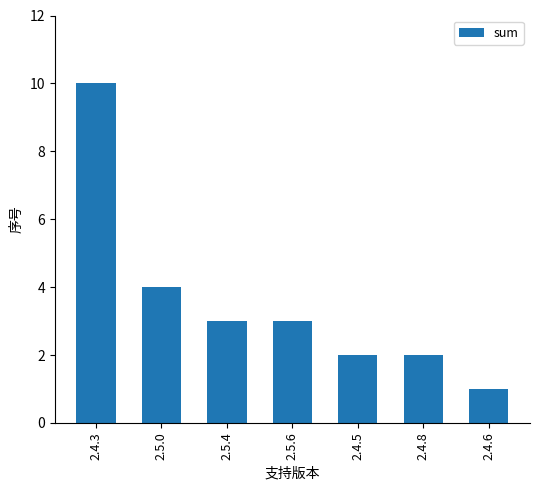

What is the value of the 1st bar from the left?

10